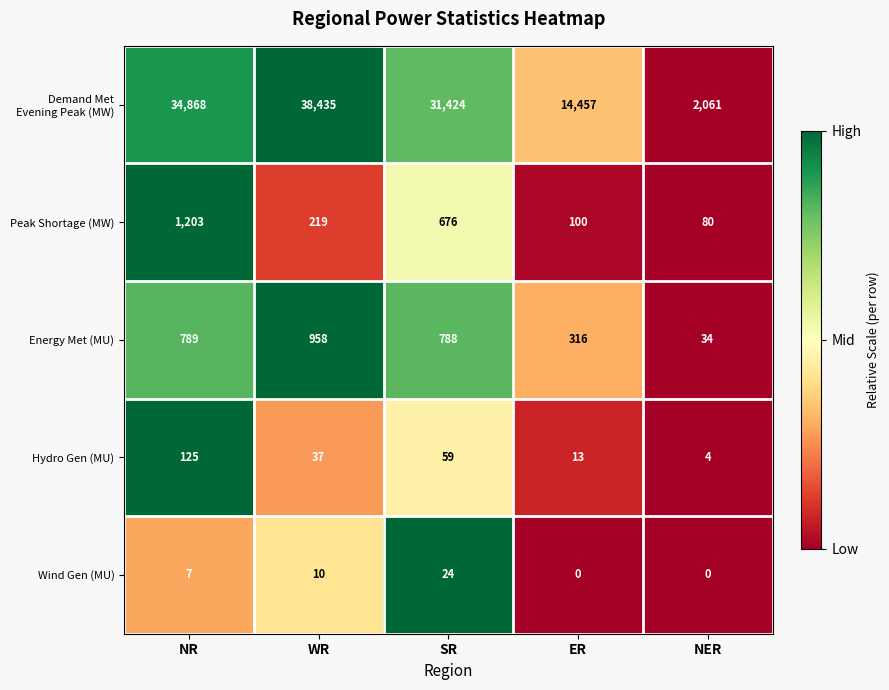

What is the difference between the highest and lowest values at WR?

38425